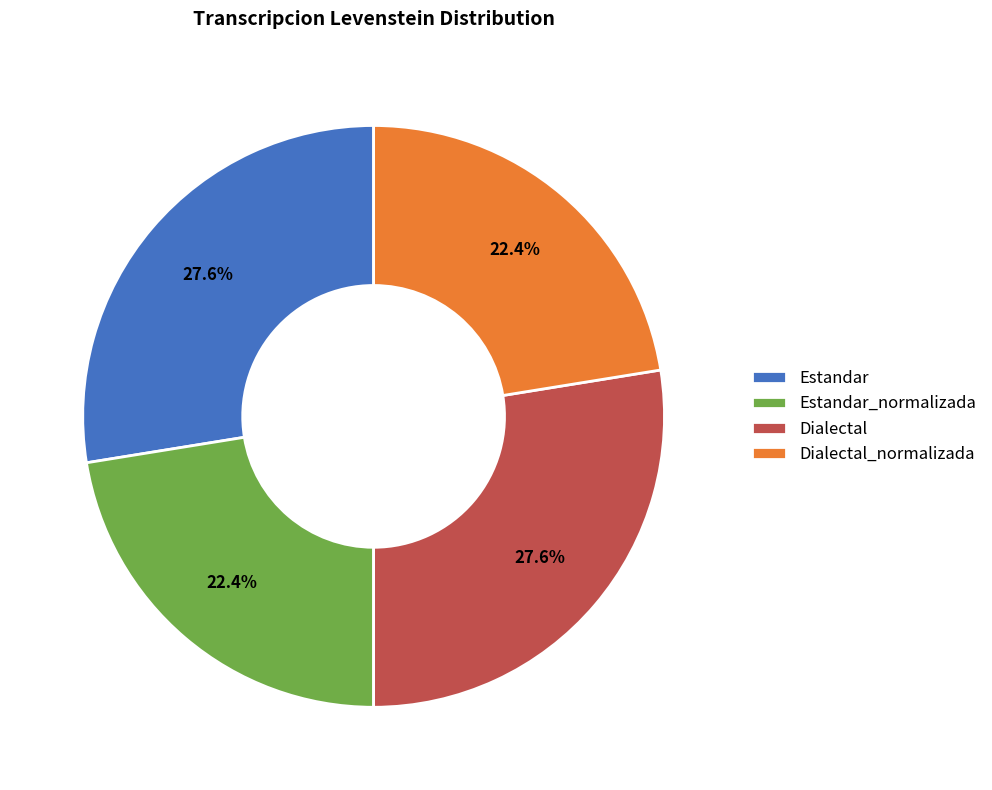

To the nearest percent, what percentage of the pie is Dialectal?

28%